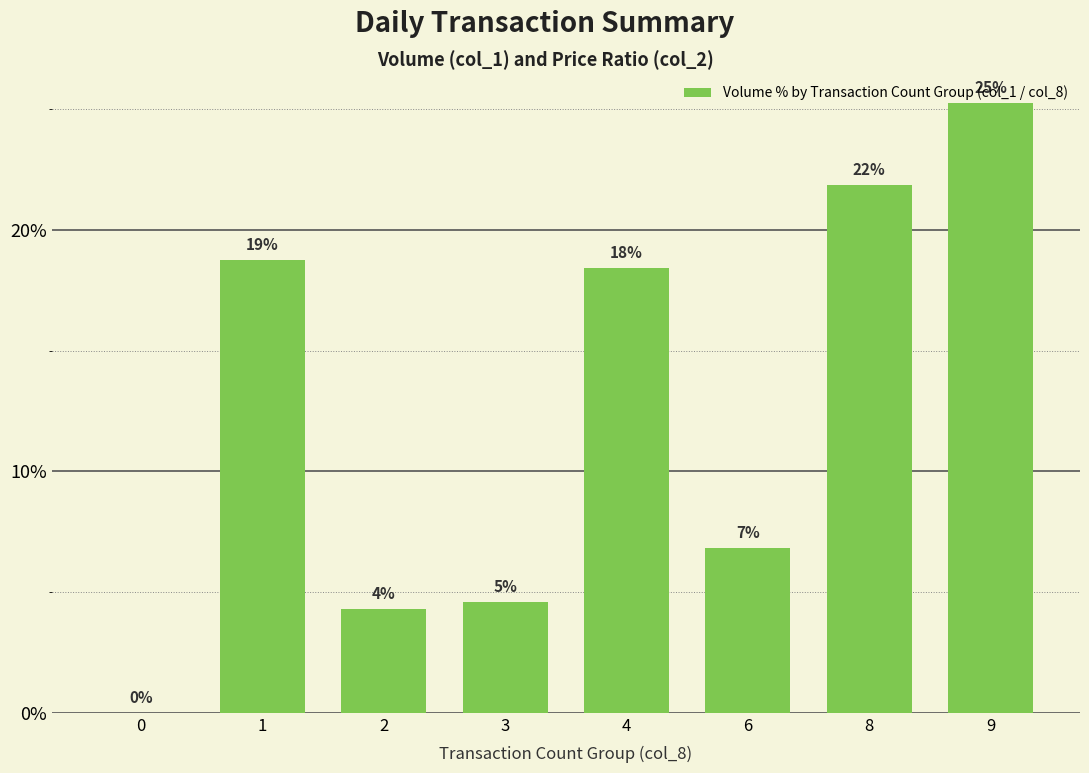

True or false: the data shows 8.3 at 4.

False